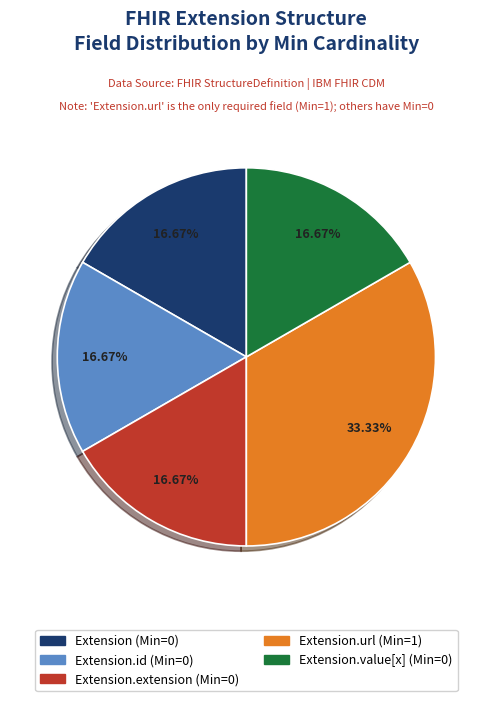

Is there any slice that represents more than half of the pie?

No